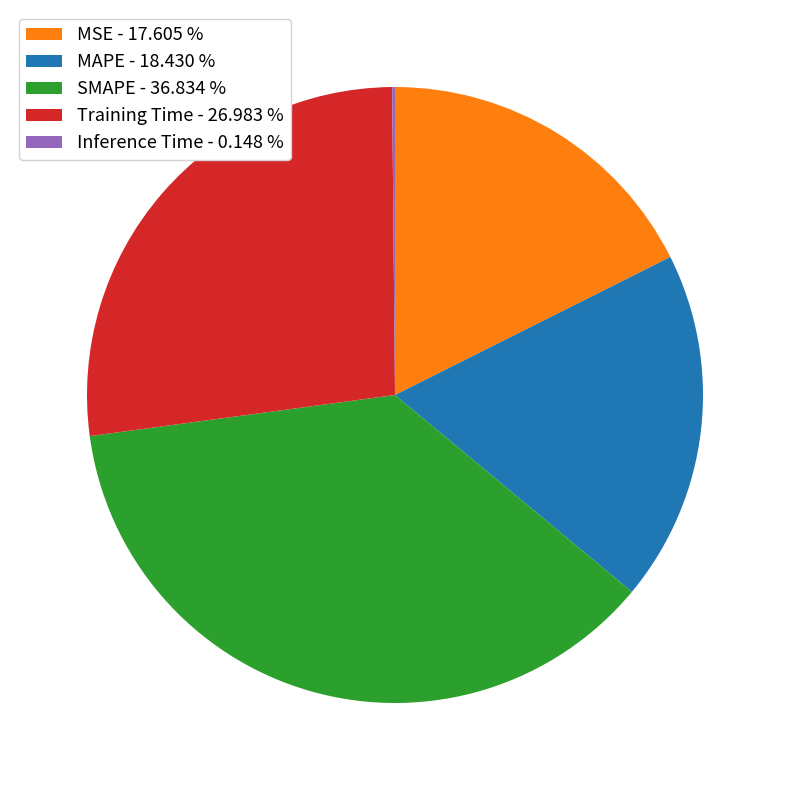

Combined, do SMAPE - 36.834 % and Training Time - 26.983 % account for over 50%?

Yes